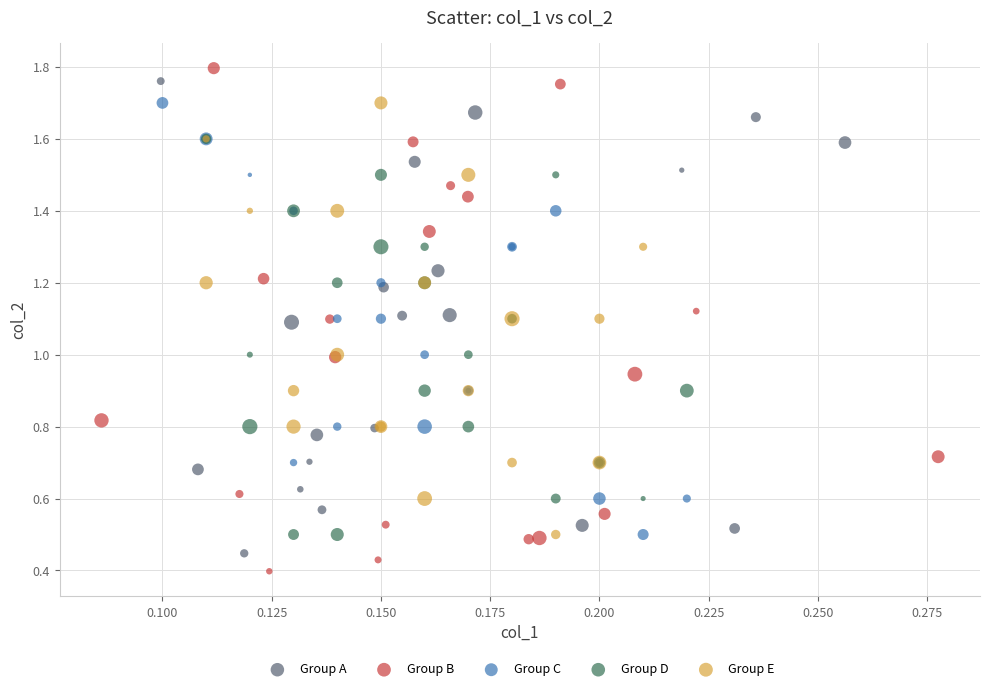

Which series has the widest spread of Y values?

Group B